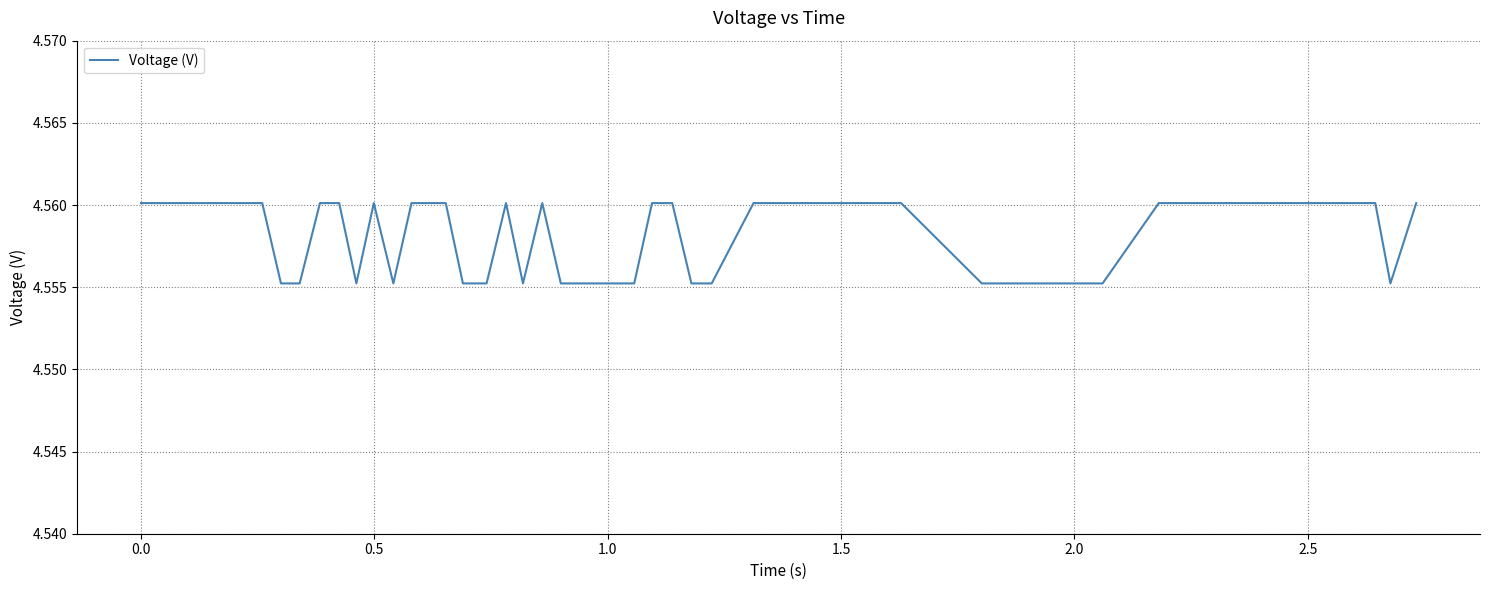

How many lines are shown in the chart?

1